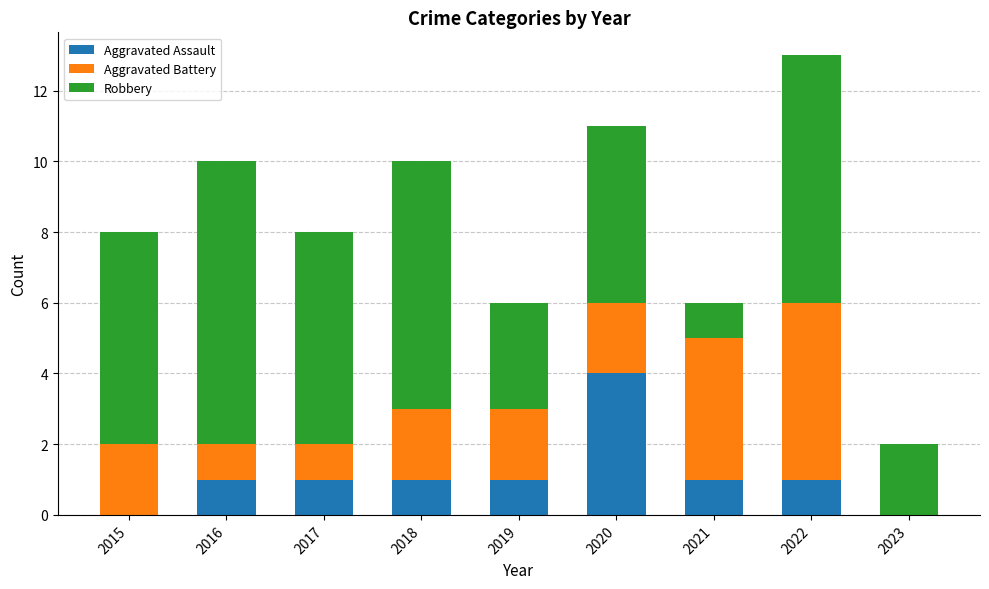

Which category has the highest value in the Aggravated Assault series?

2020